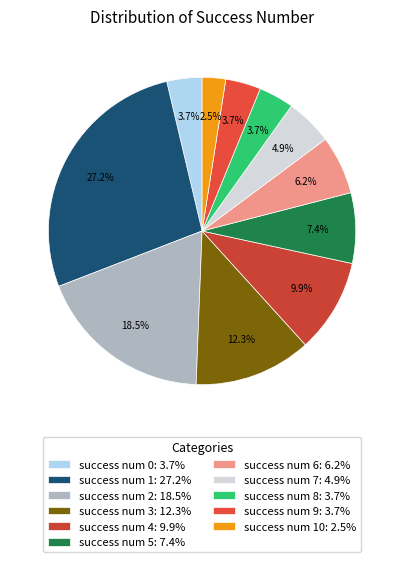

How many slices are in this pie chart?

11